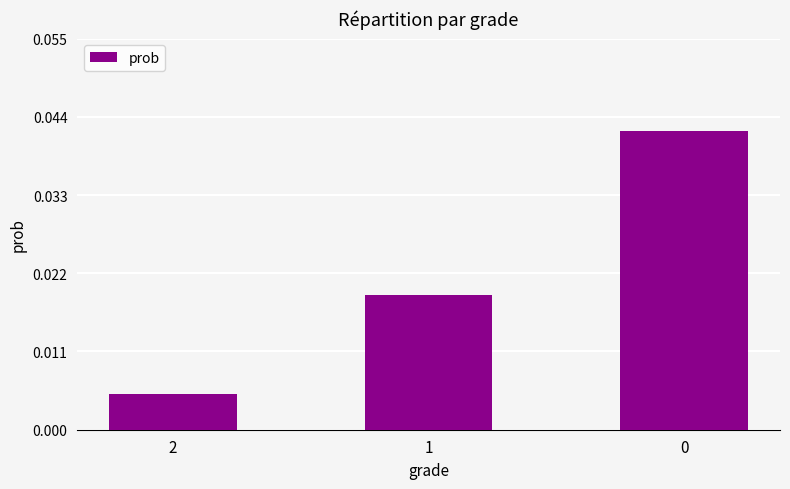

Where is the data nearest to the value 0?

2